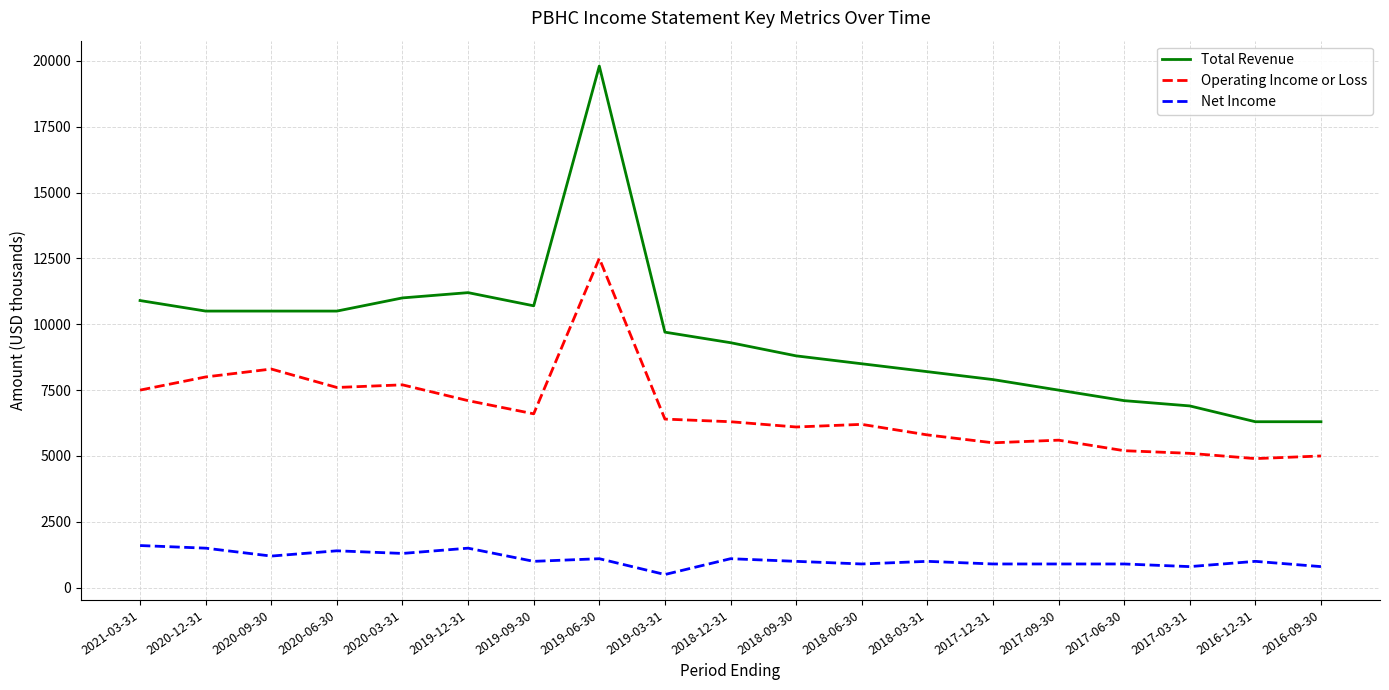

Is this an area chart (filled region under the line)?

No